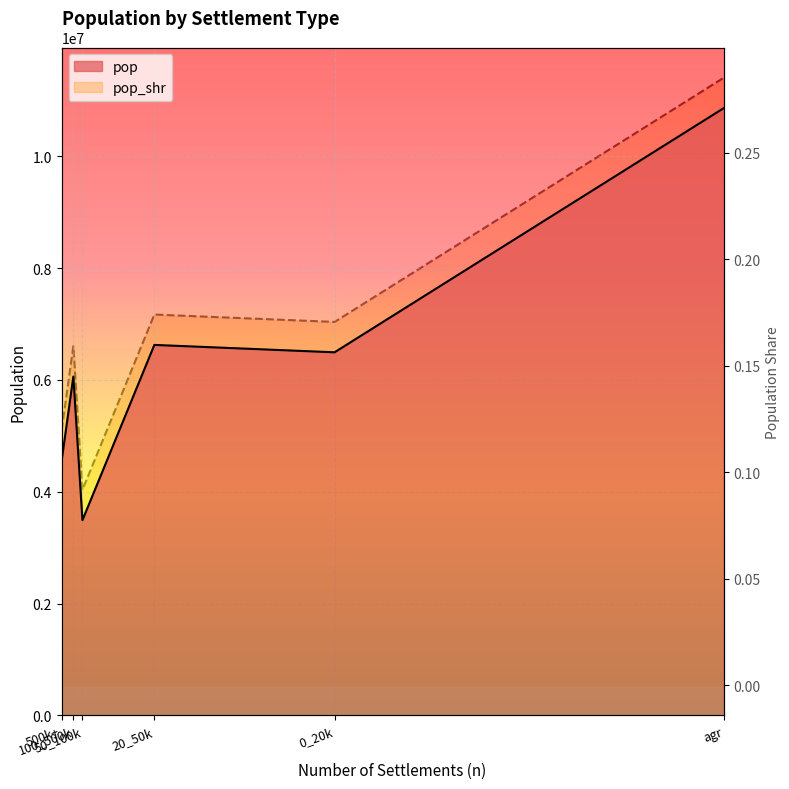

True or false: pop_shr and pop cross at least once.

False